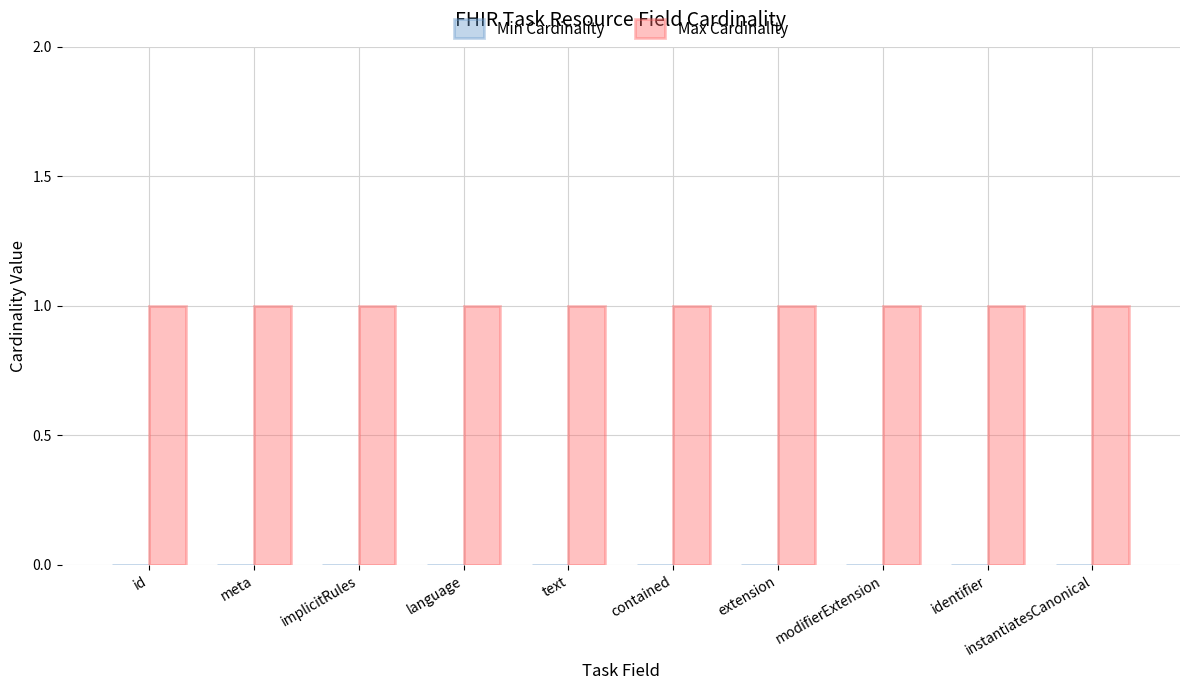

What are all the series names shown in the legend?

Min Cardinality, Max Cardinality